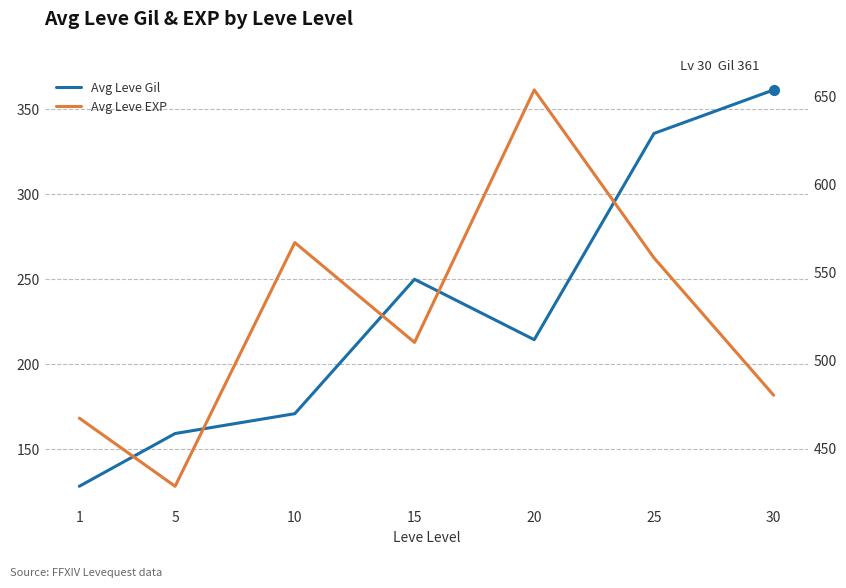

True or false: Avg Leve Gil and Avg Leve EXP intersect in this chart.

False